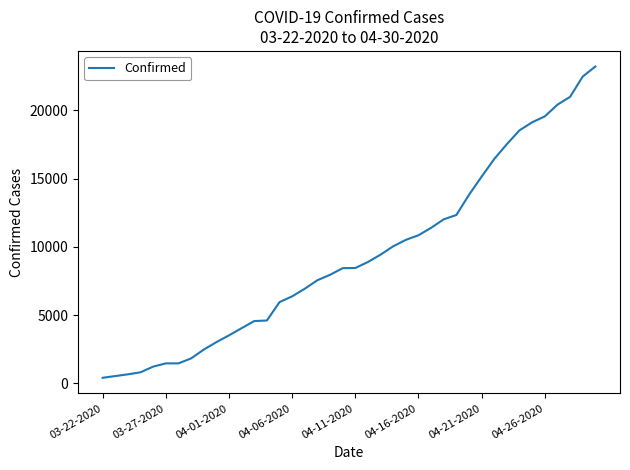

What is the greatest value displayed?

23220